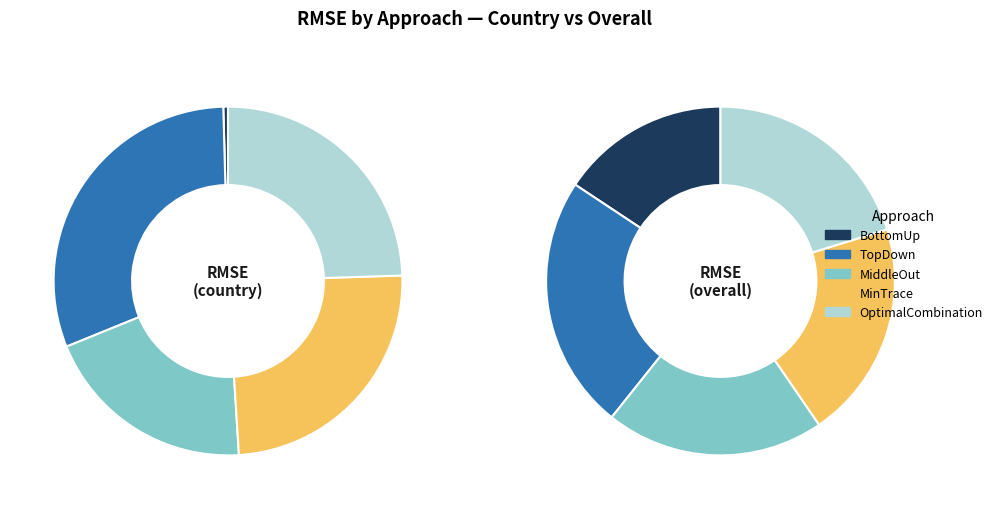

How many segments does this pie chart have?

5